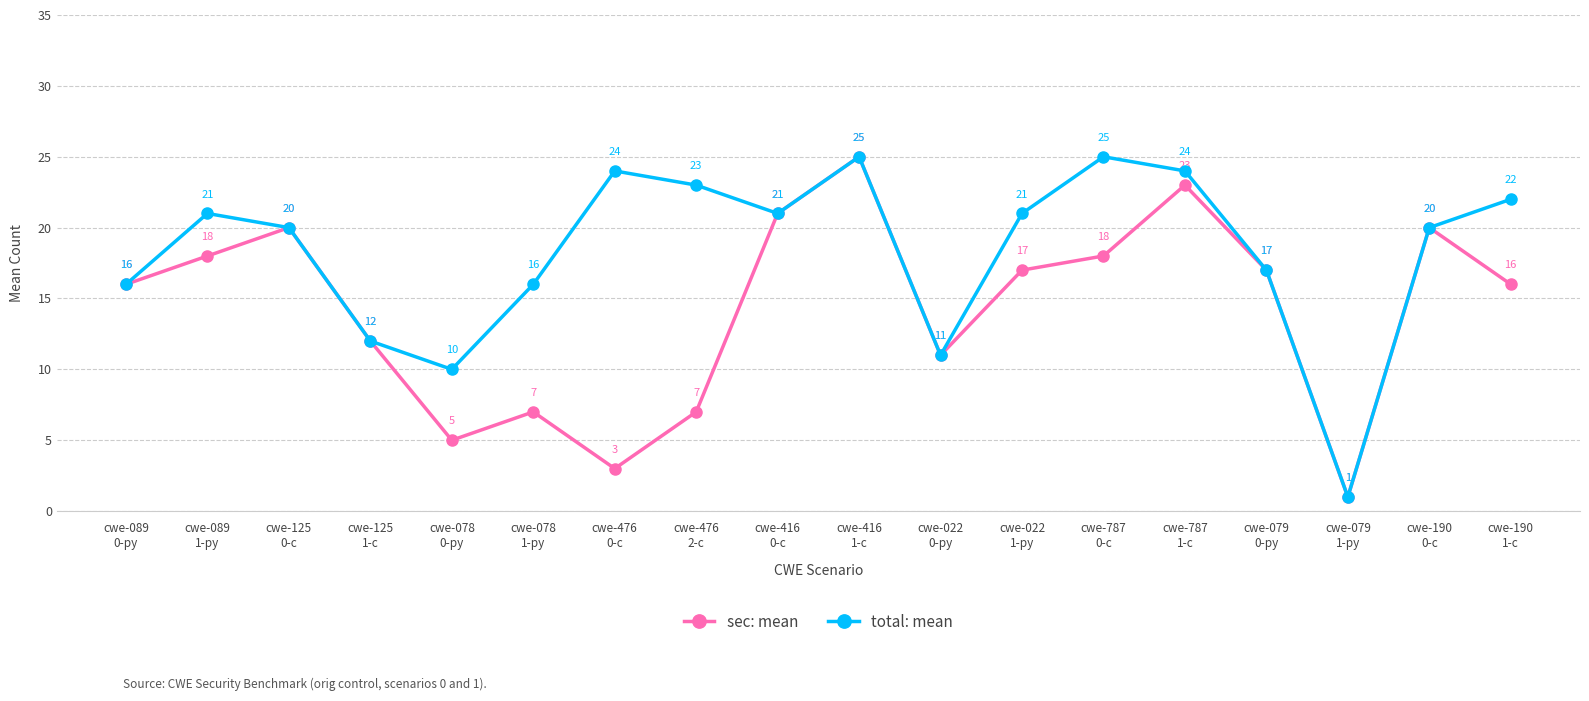

How many interior local valleys does the sec: mean series have?

4